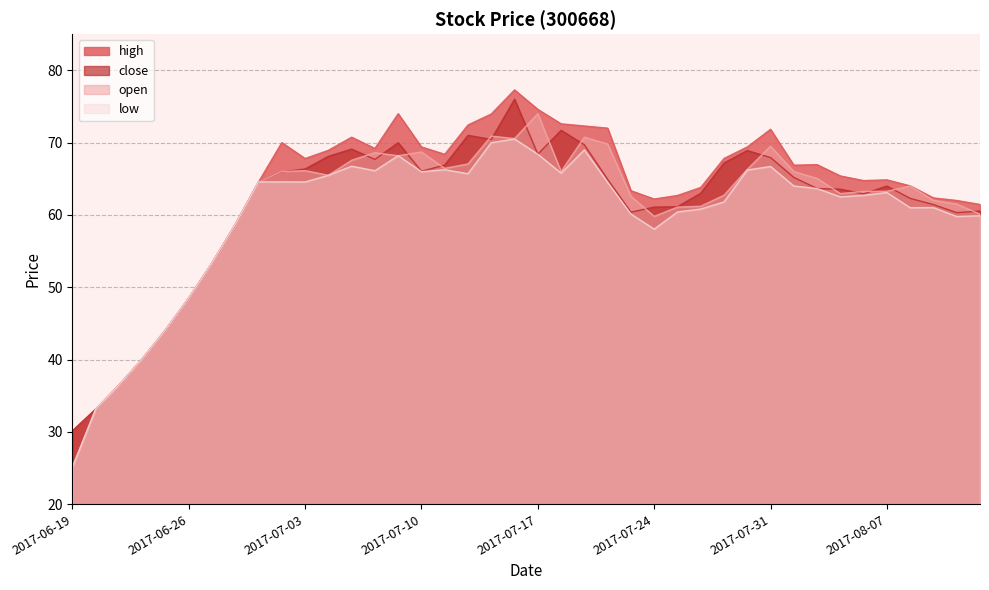

What is the difference between the highest and lowest values at 2017-08-10?

2.2